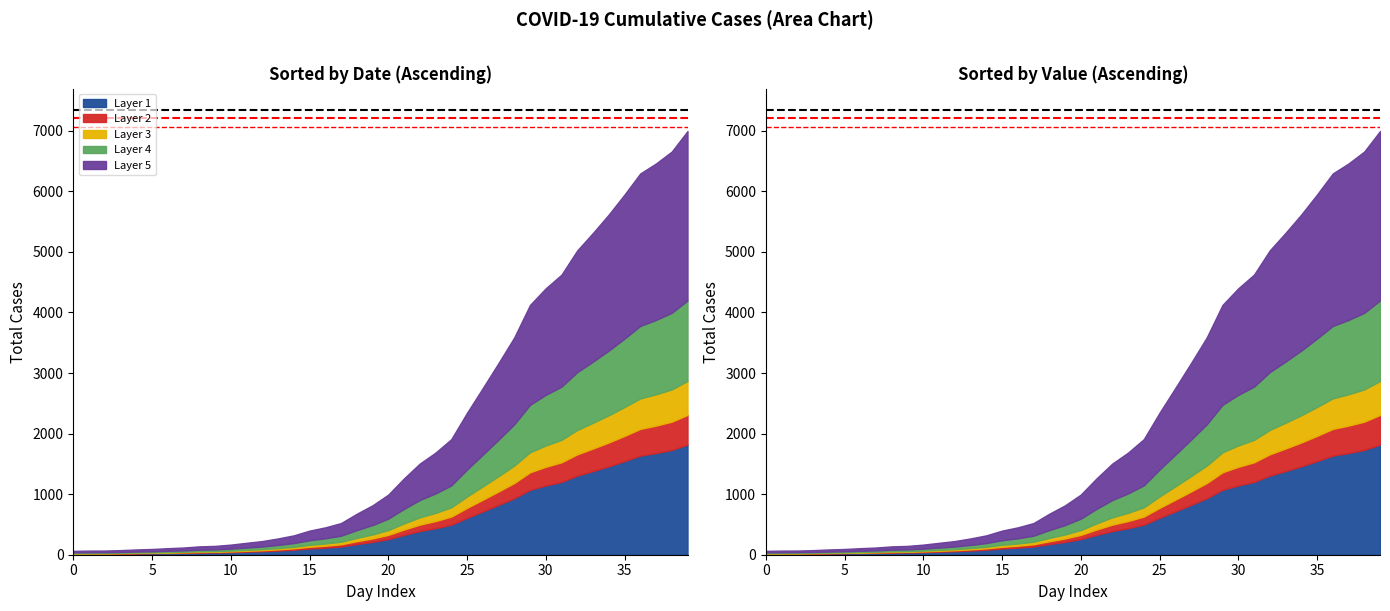

What is the difference between the maximum and minimum values?

2841.7